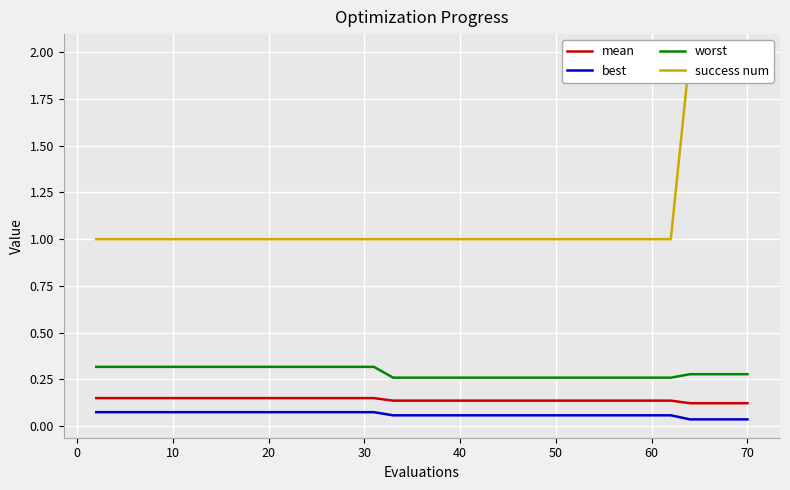

What is the difference between the second highest and minimum values in the success num series?

1.0